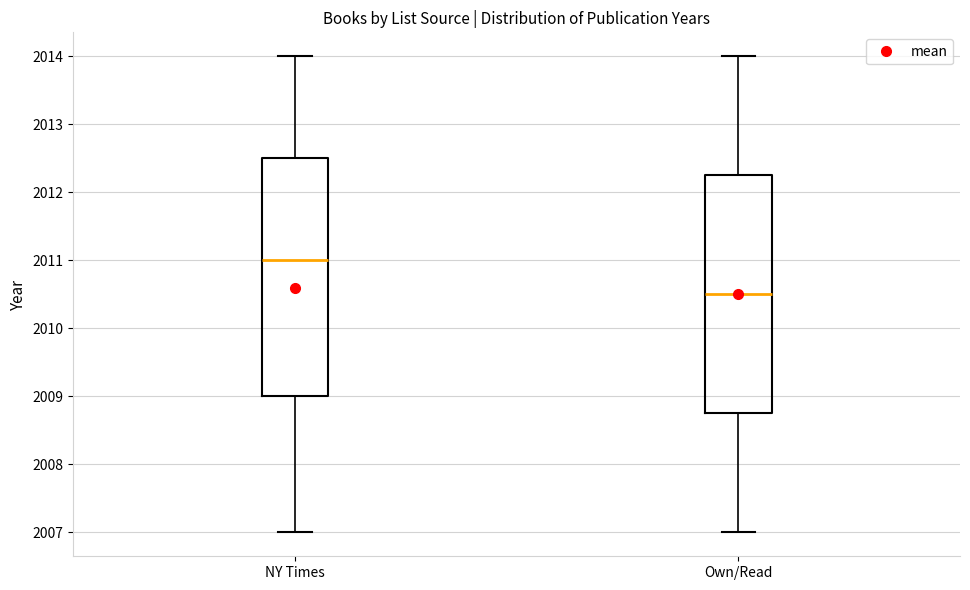

Where does the upper whisker of the box for NY Times end on the y-axis? The values are not printed on the chart, so give them approximately, as read against the axis.

2014.0